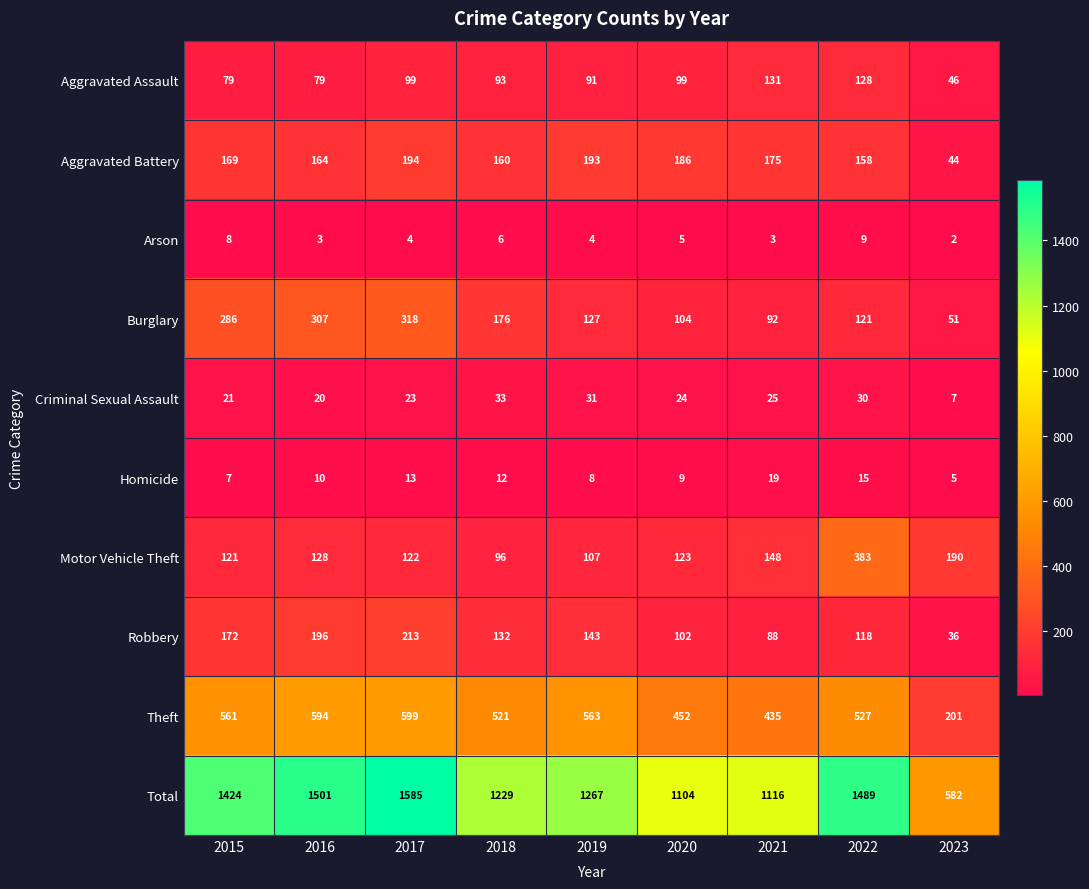

How many data points does each series have?

9